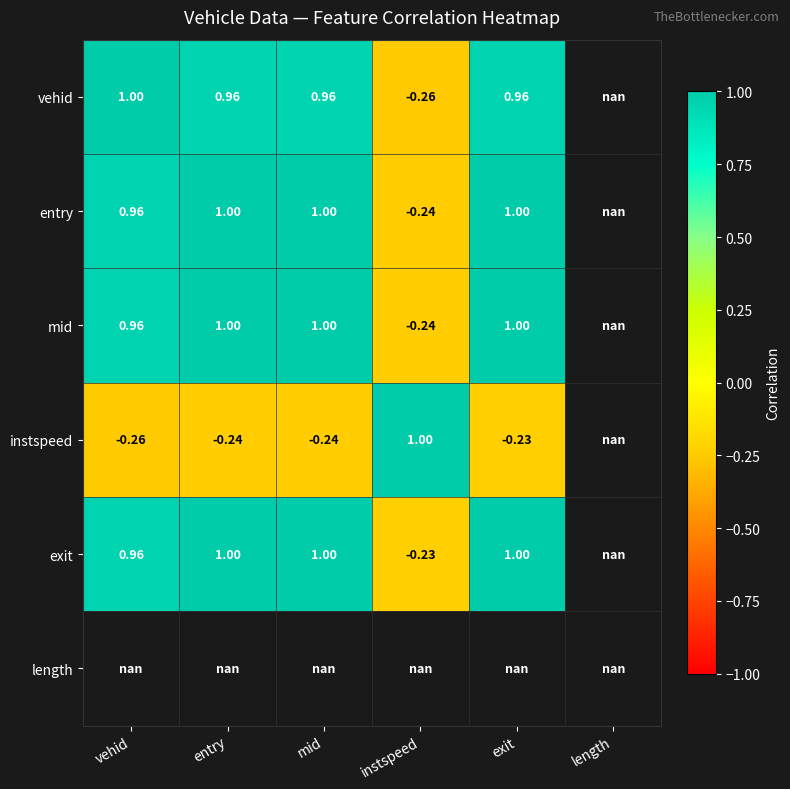

At exit, list the series in order from smallest to largest.

instspeed, vehid, mid, entry, exit, length